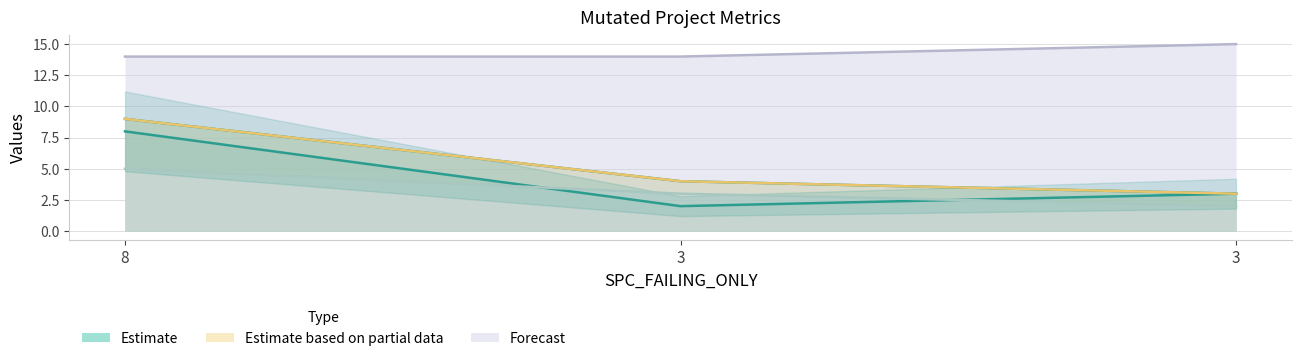

At which label does WITHOUT_ISOLATION_LAYER first exceed 4?

8